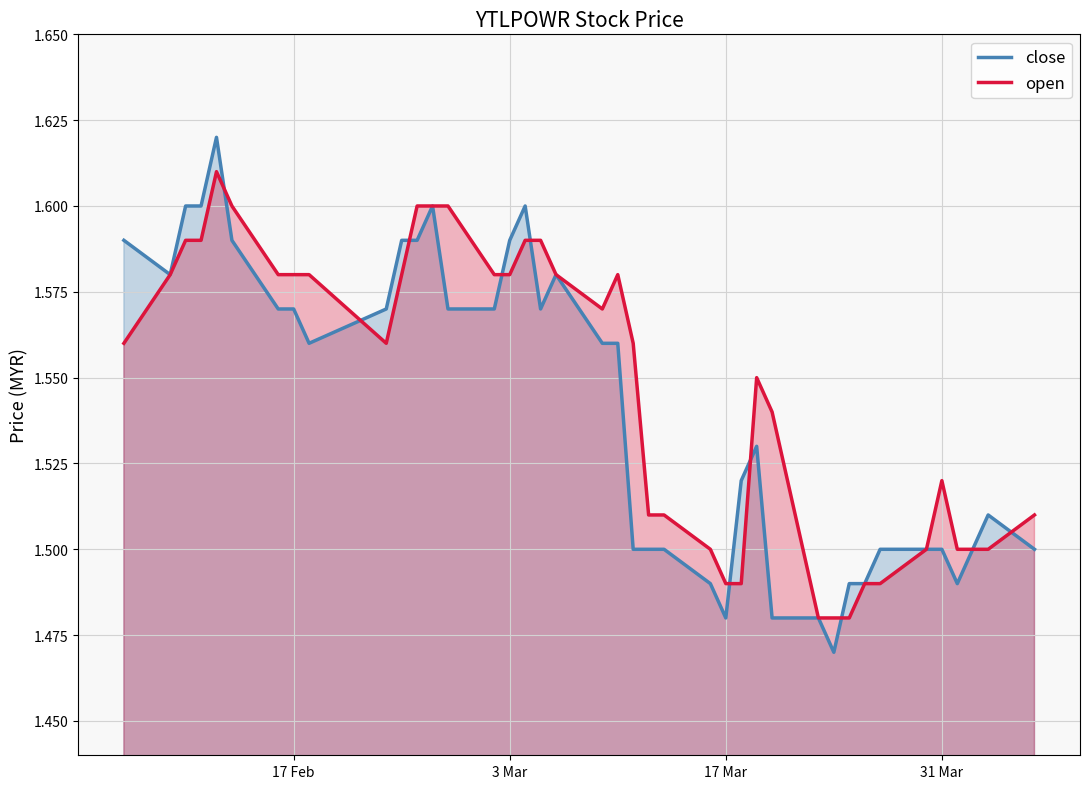

What is the sum of all open values?

61.9